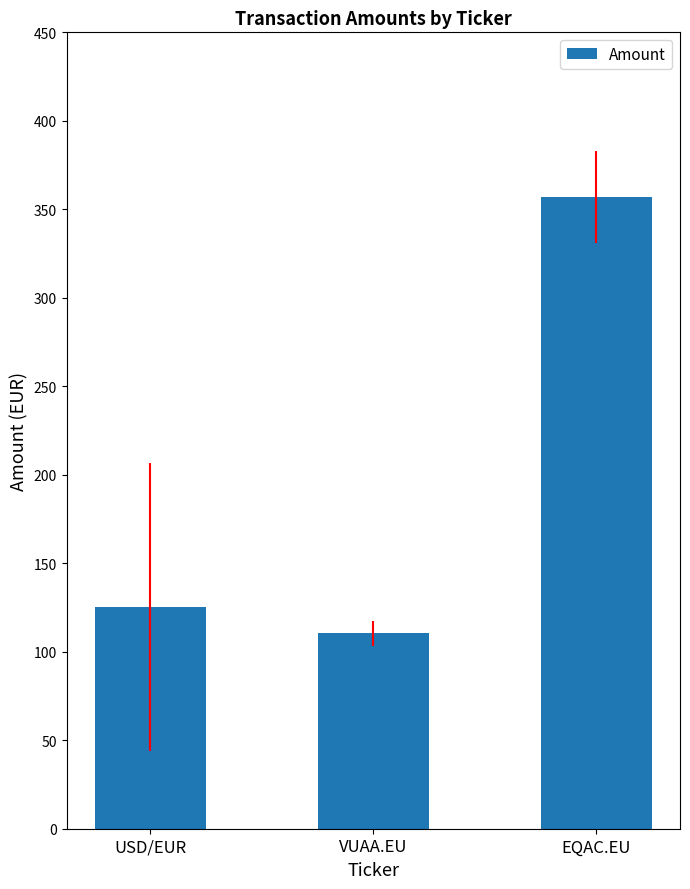

What value does the data have at USD/EUR?

125.5